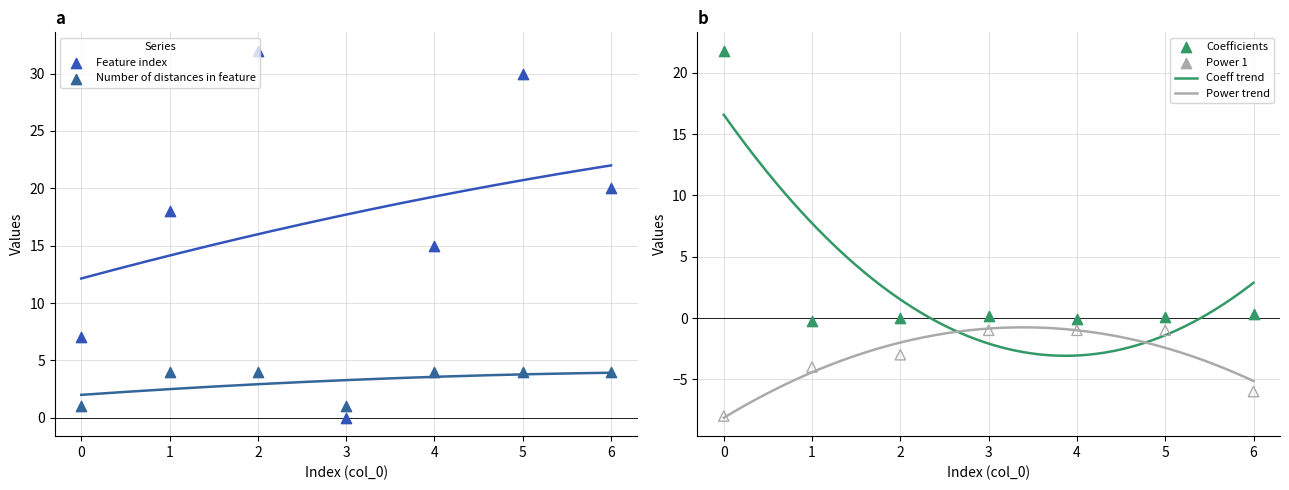

At which category is the sum across all series the highest?

5